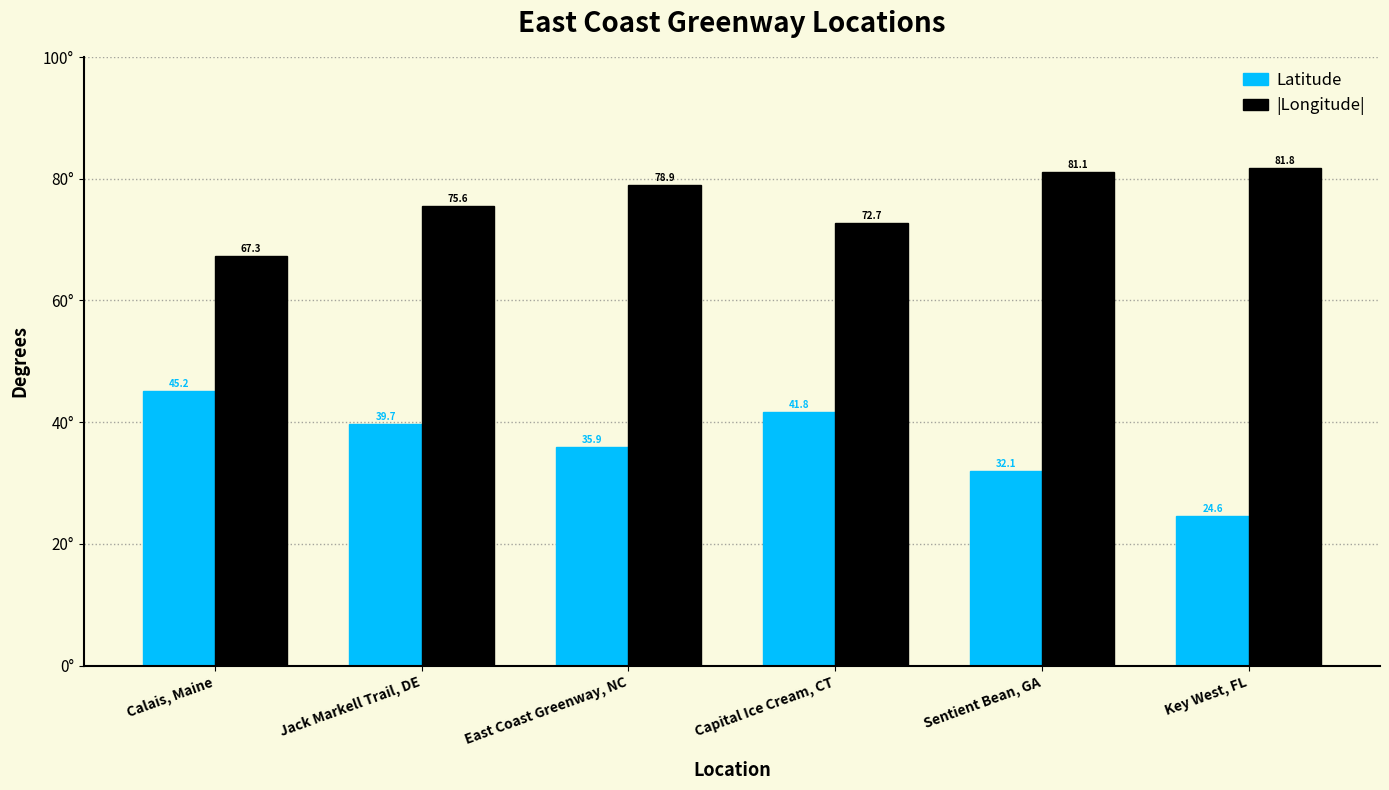

What is the highest value of the Latitude series?

45.2